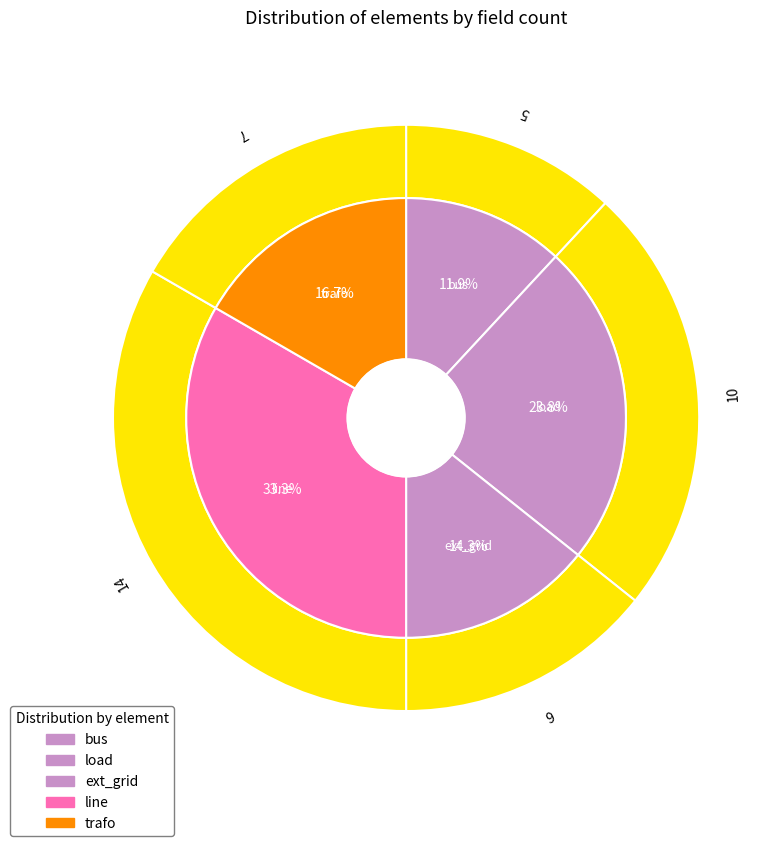

What is the ratio of the value at trafo to the value at bus?

1.4